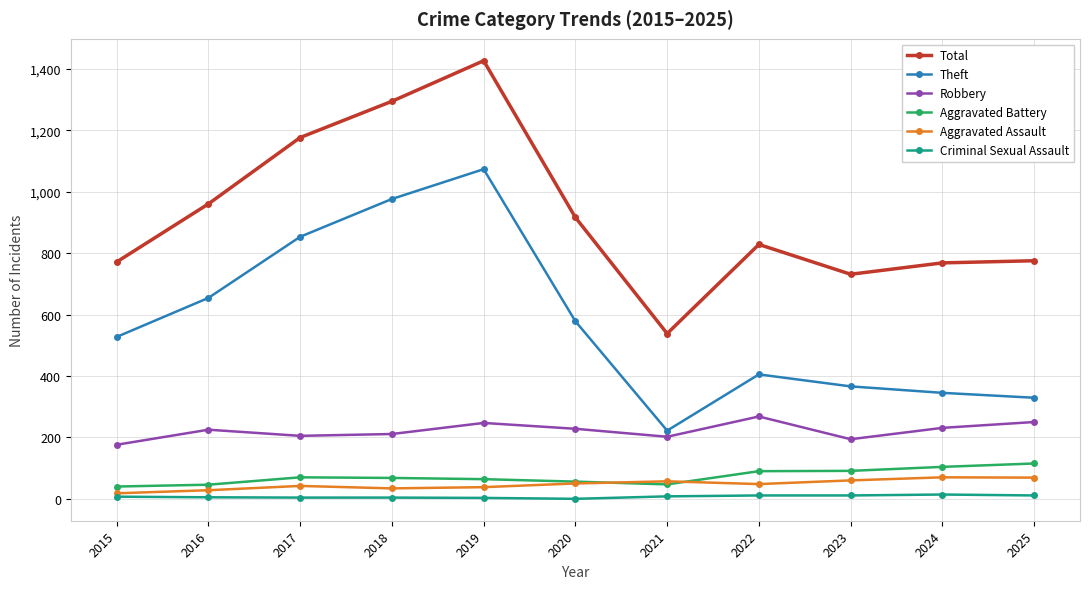

Is it true that Total equals 775 at 2025?

True